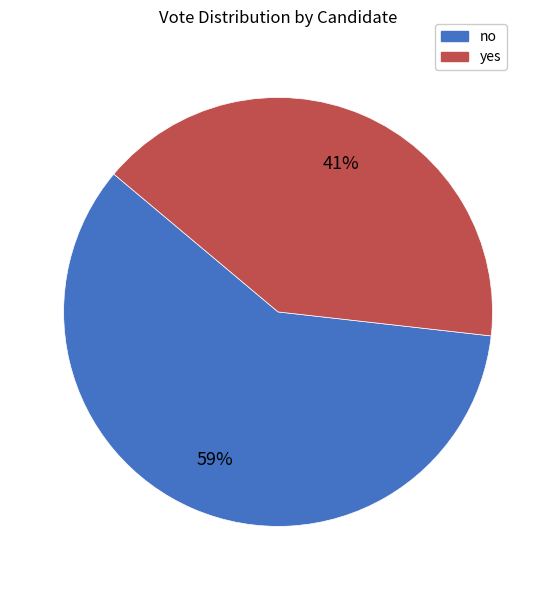

What is the largest slice in the pie chart?

no